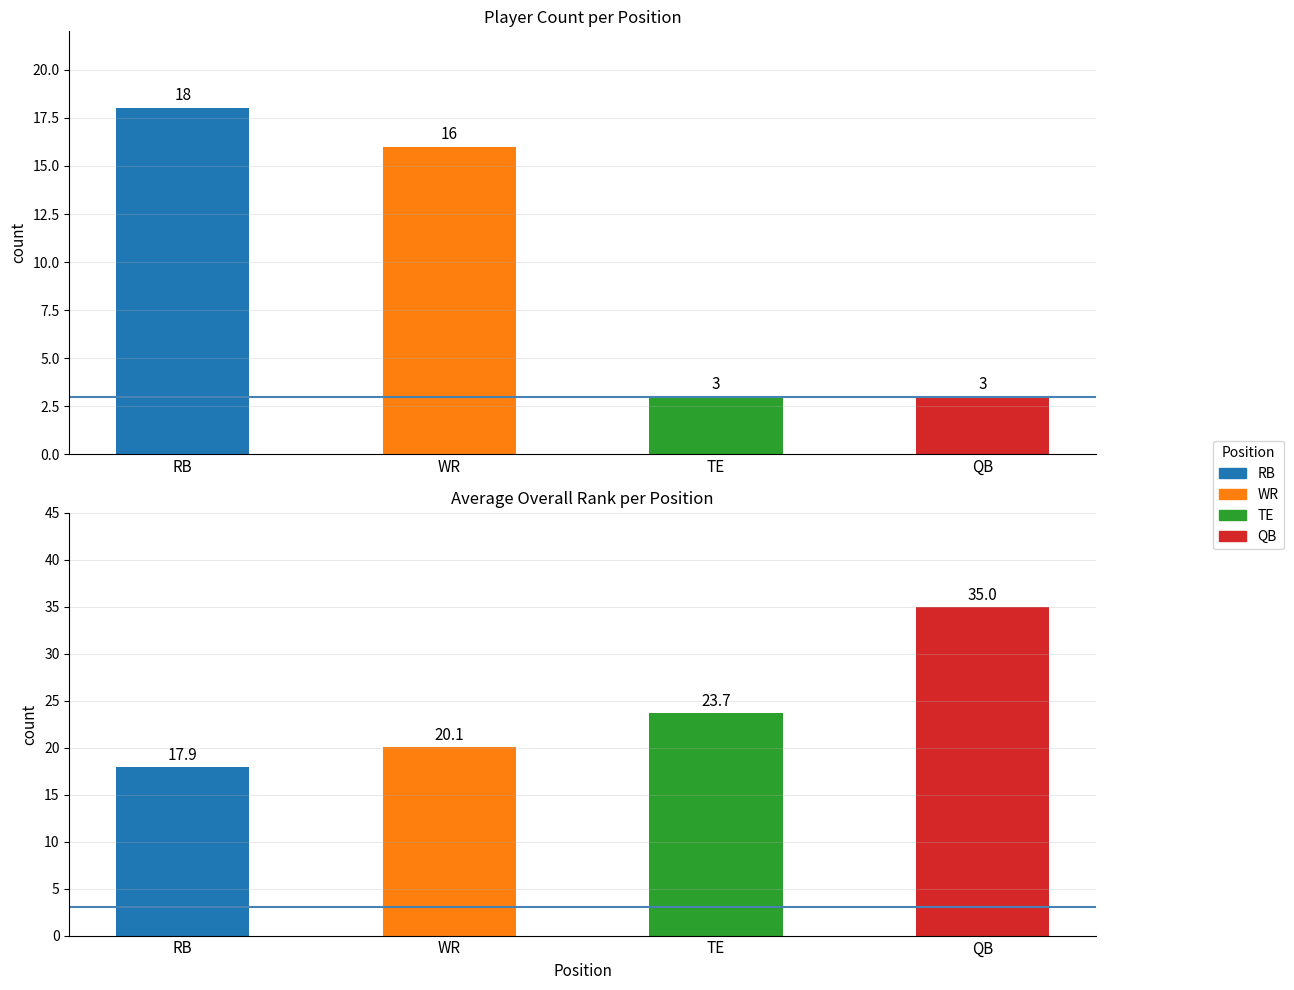

How many categories are shown in the chart?

4